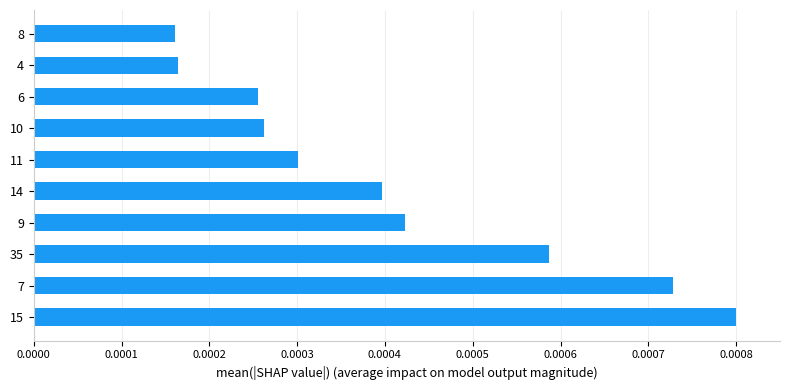

Count the values in the range 0 to 1.

10